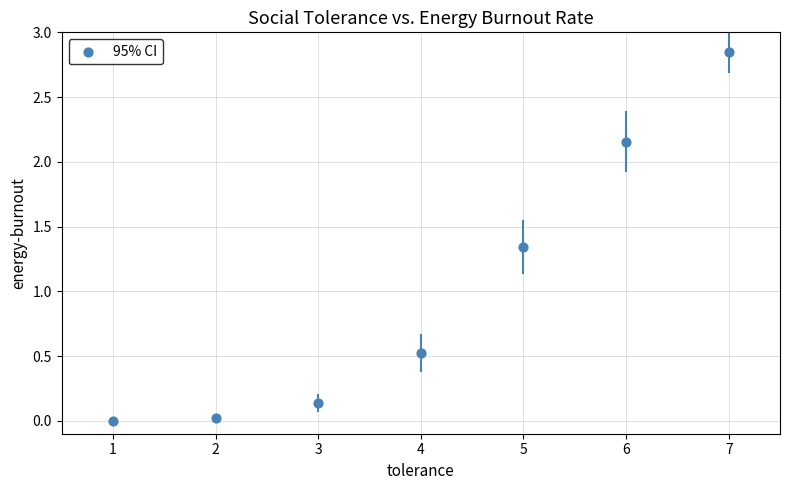

What is the average X value?

4.0